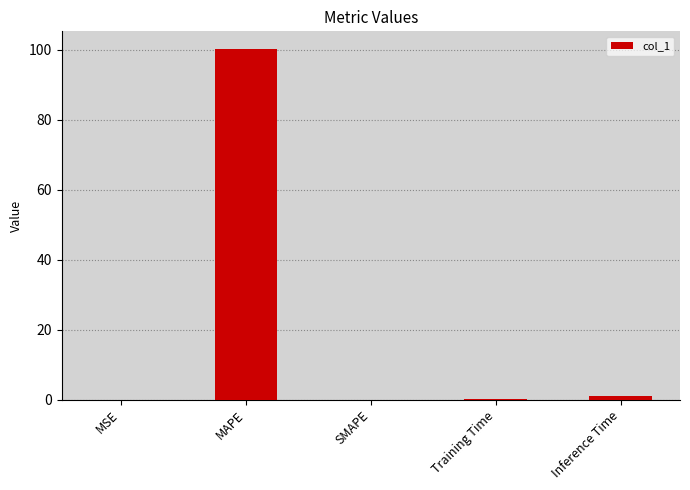

Between MAPE and Inference Time, which is larger?

MAPE